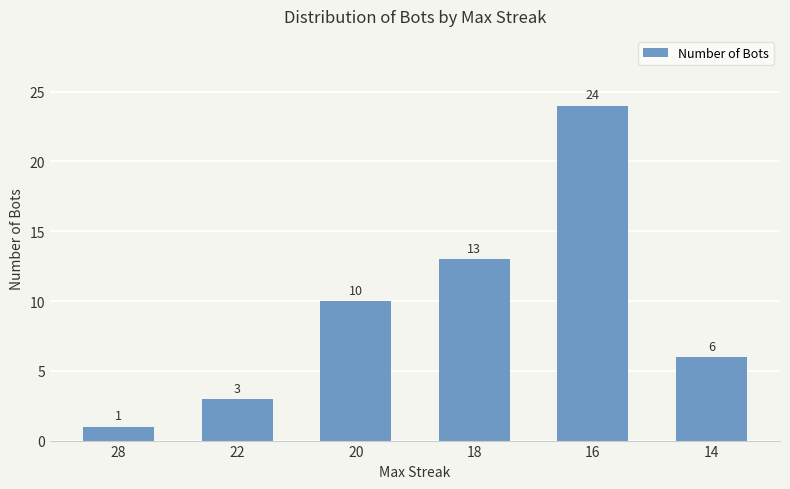

True or false: the data shows 37 at 16.

False